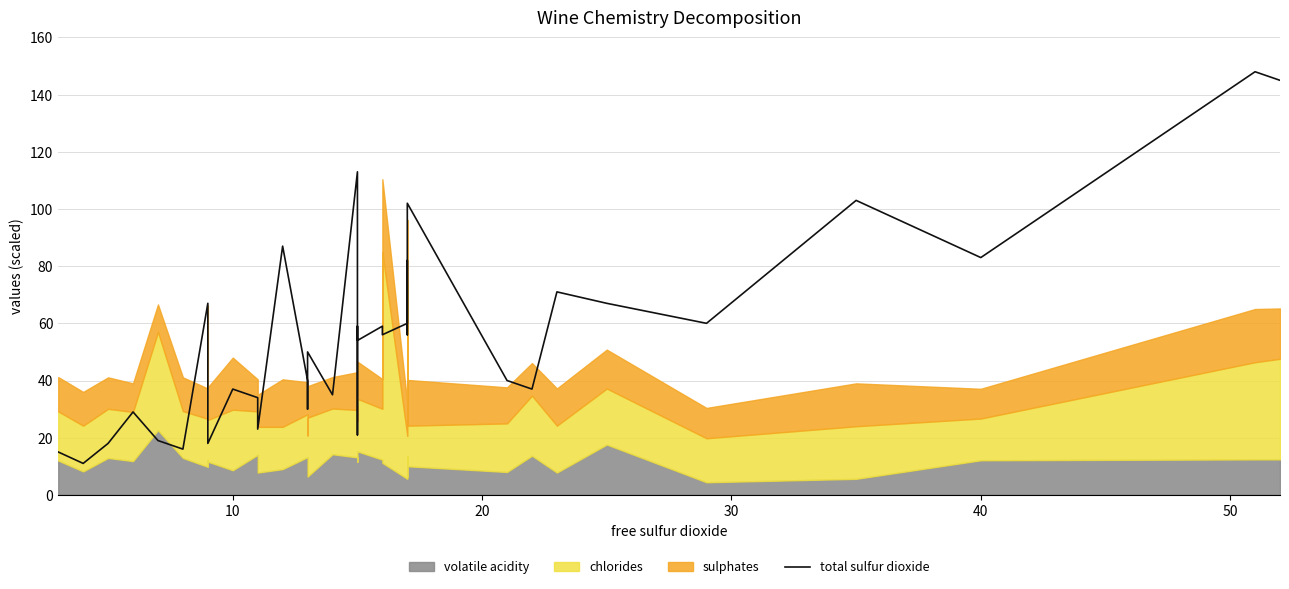

What is the difference between the maximum and minimum values?

137